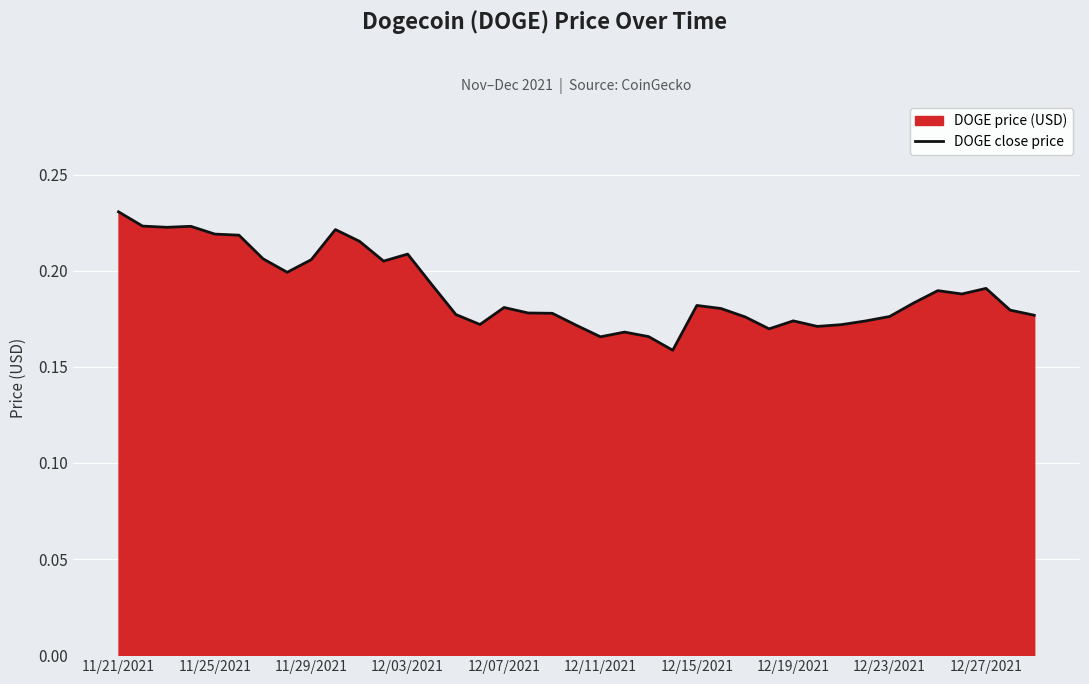

Which label corresponds to the largest value in the chart?

11/21/2021